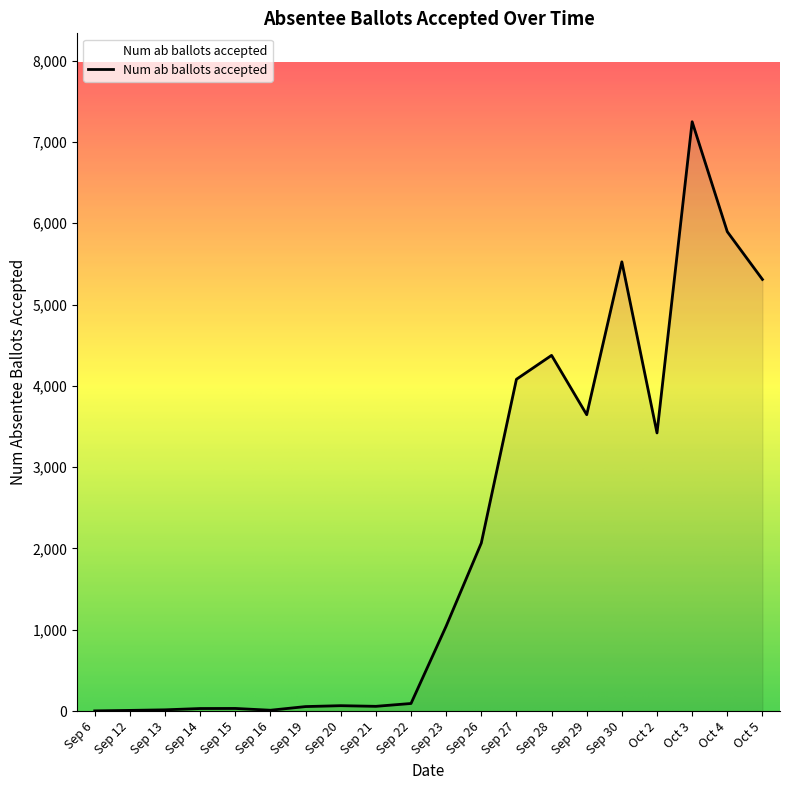

What is the ratio of the value at Sep 28 to the value at Oct 4?

0.7